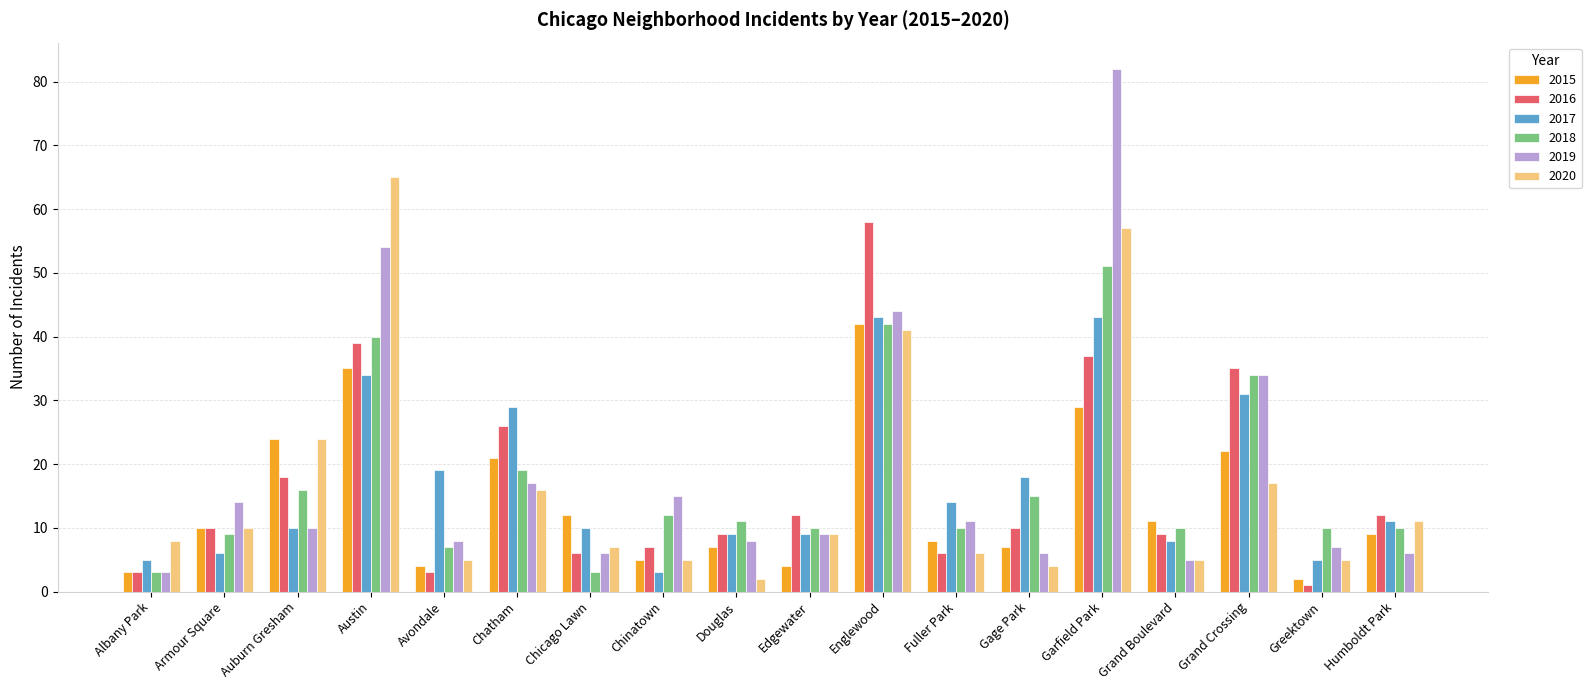

What is the total value across all series at Grand Crossing?

173